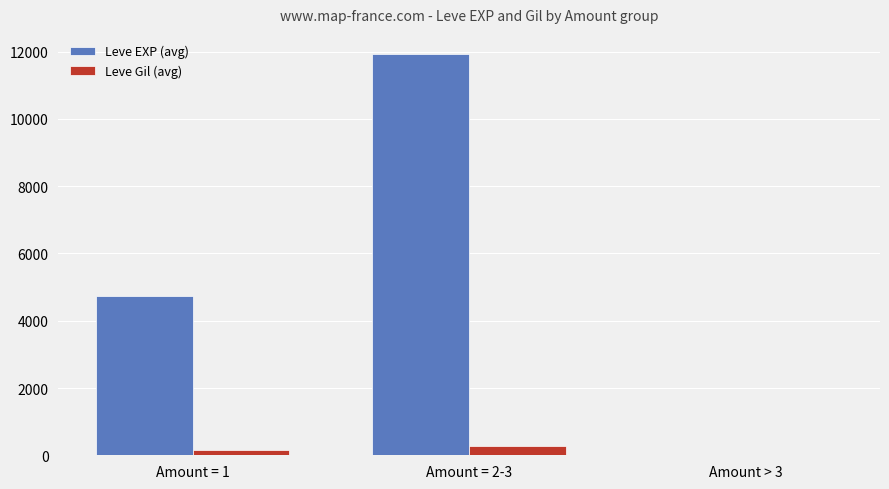

Where is Leve EXP (avg) nearest to the value 5966?

Amount = 1